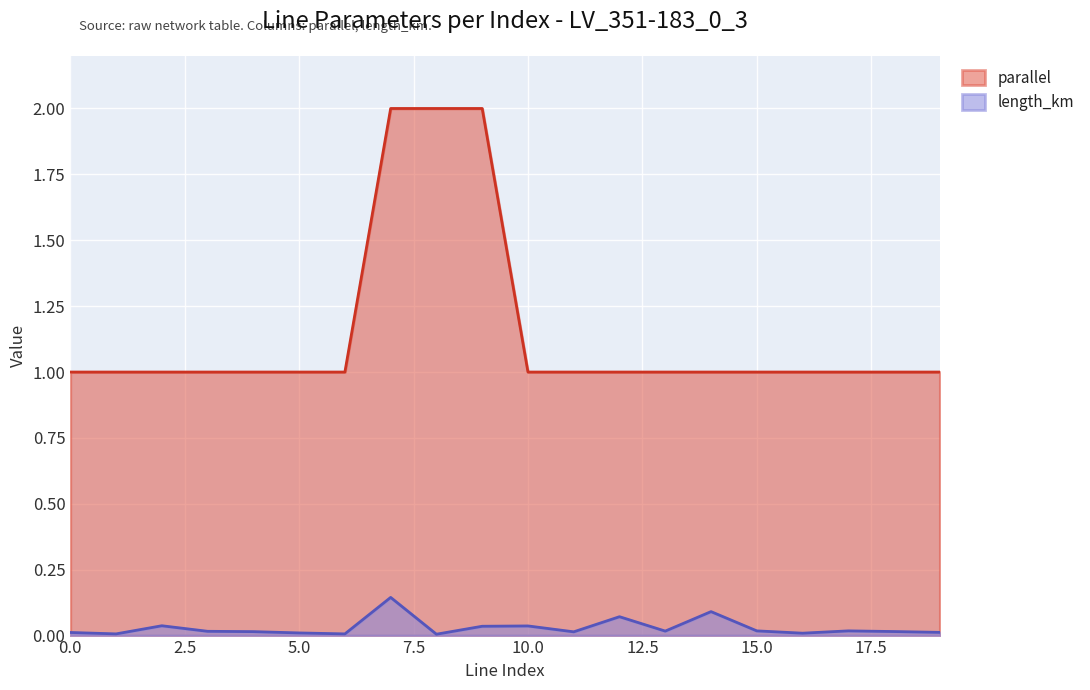

What is the average value of the parallel series?

1.1